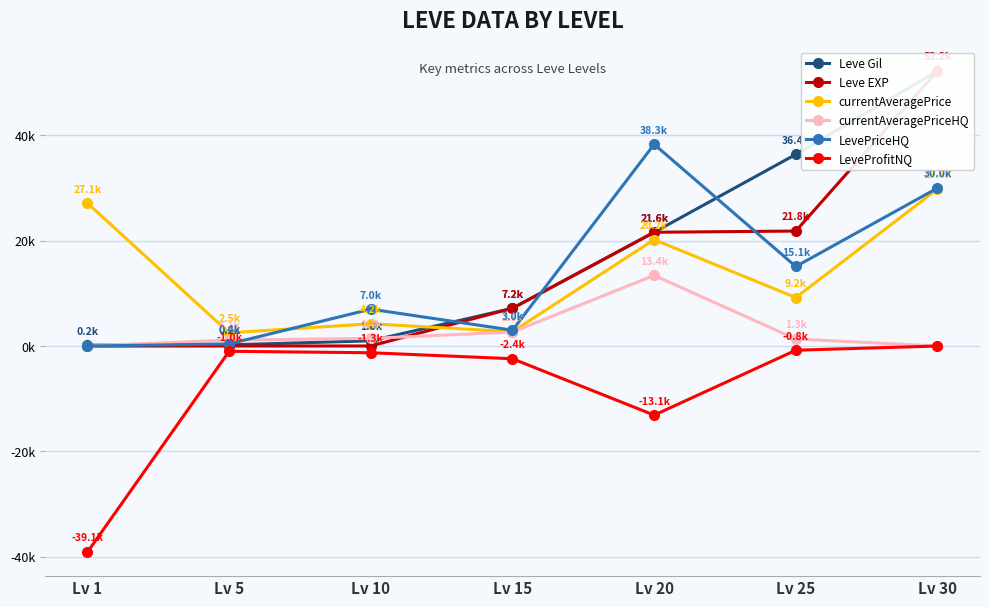

What is the average value of the currentAveragePriceHQ series?

2.9